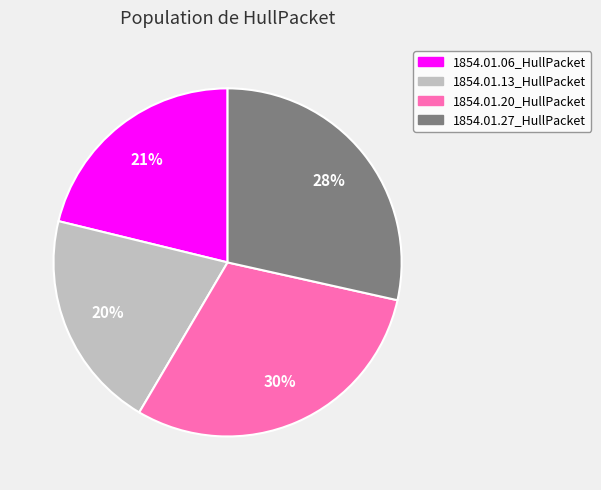

What percentage is the 1854.01.20_HullPacket slice, to the nearest percent?

30%